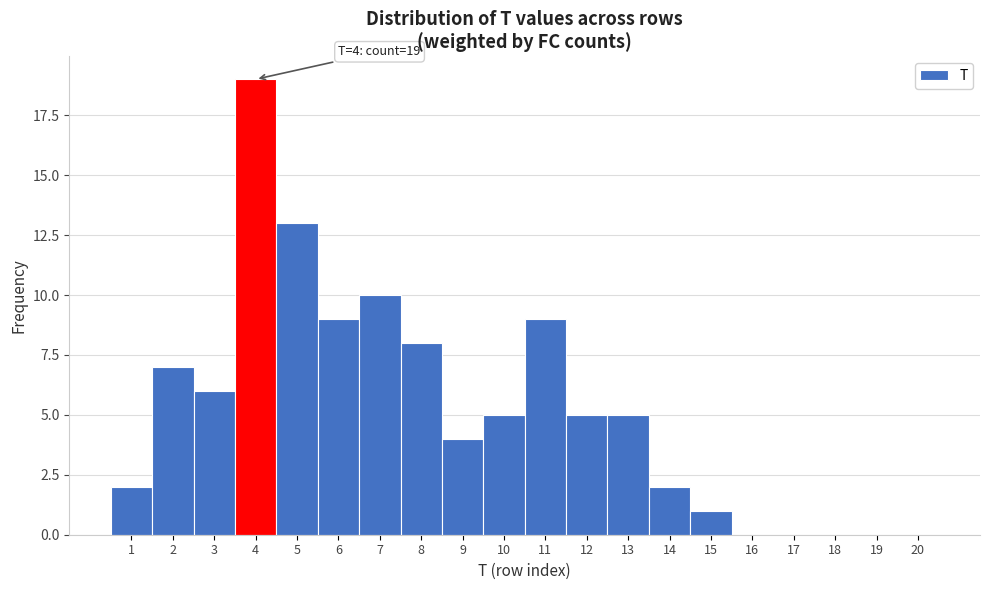

Over which range of the x-axis is the bar tallest?

3.5 to 4.5